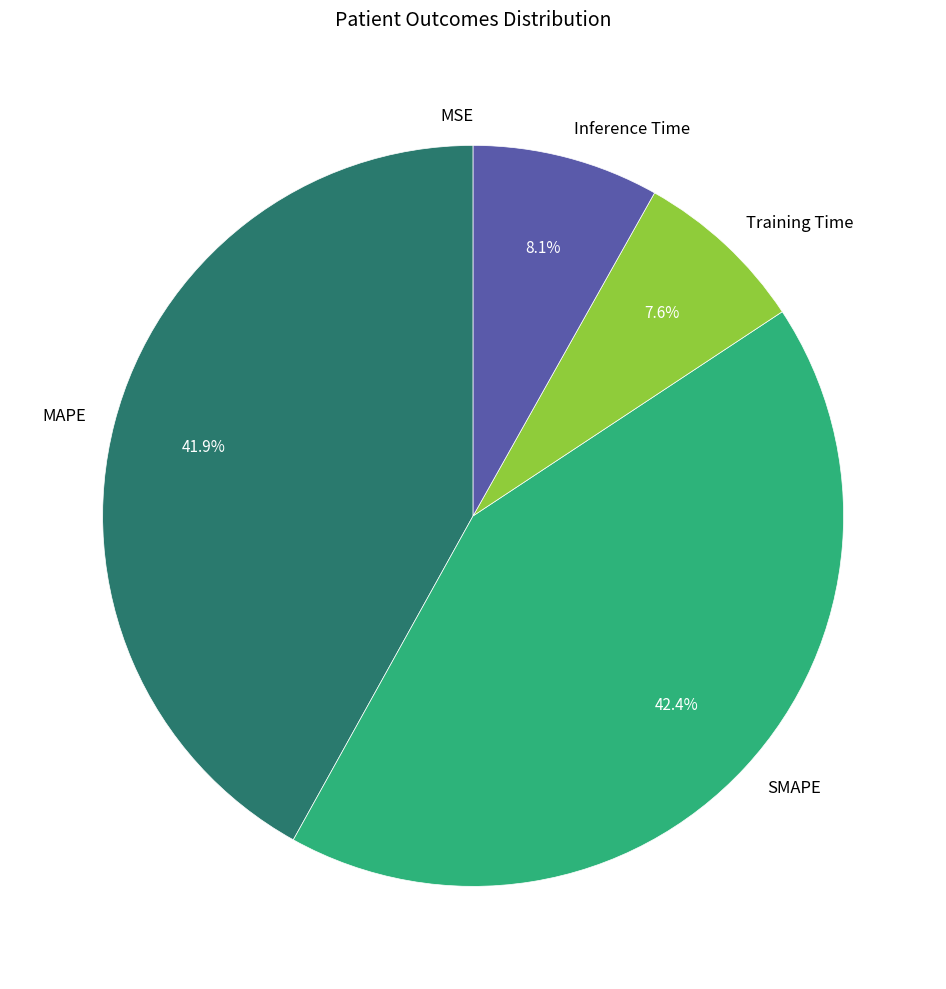

Does Training Time account for over 50% of the chart?

No